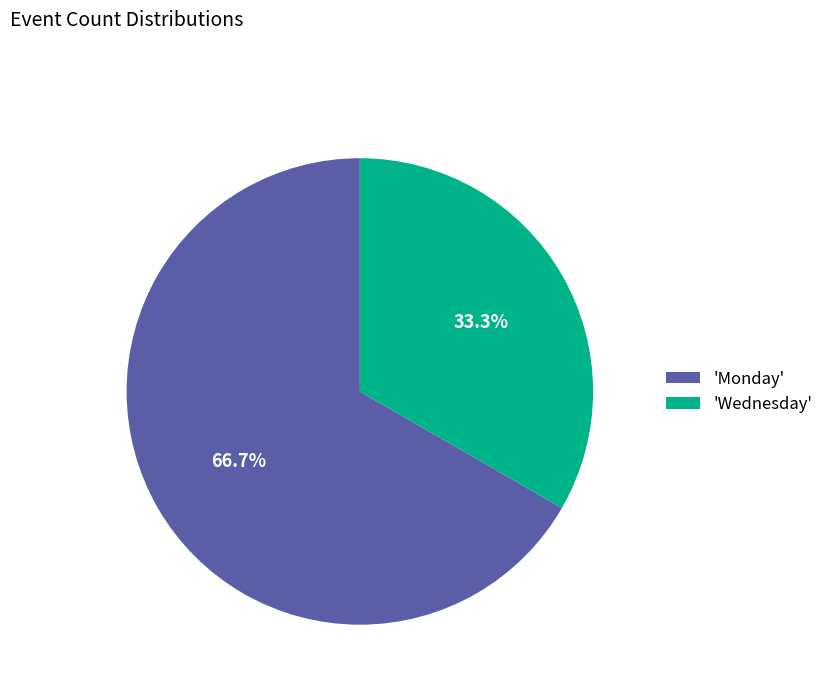

Approximately how many times larger is the value at 'Monday' compared to 'Wednesday'?

2.0